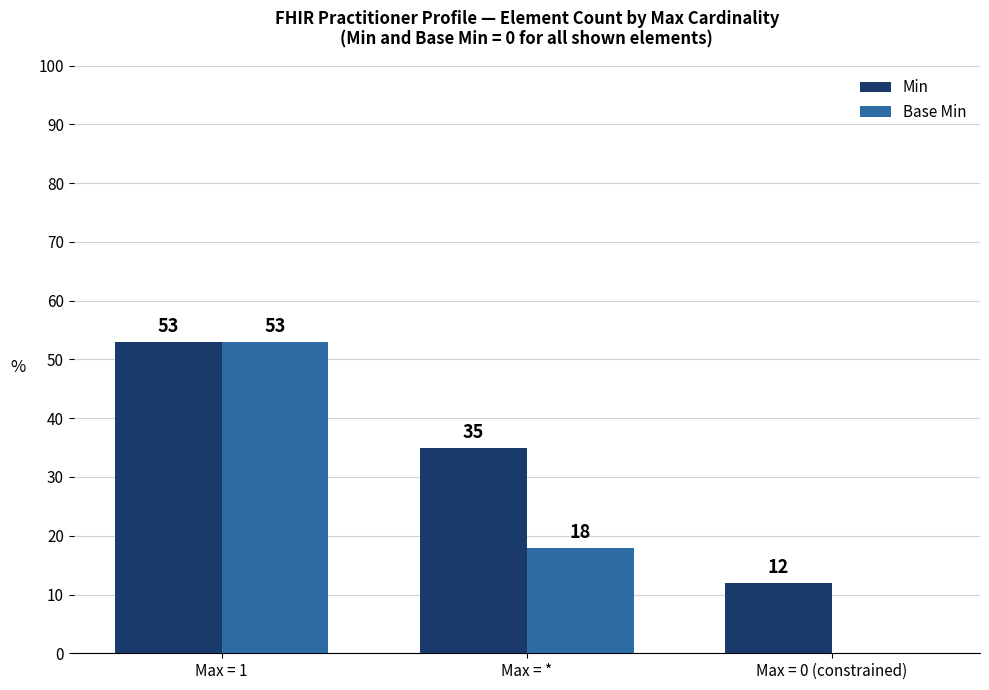

Which category has the highest value across all series?

Max = 1